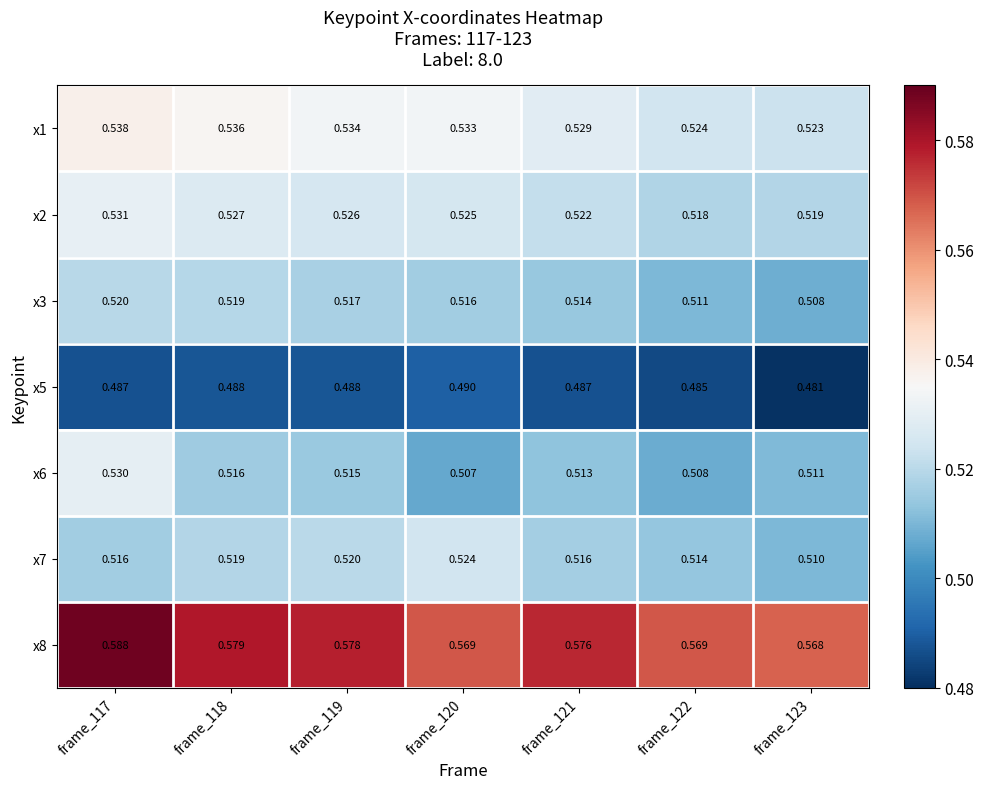

Reading left to right, list all the values displayed in this chart.

x1: frame_117=0.5	frame_118=0.5	frame_119=0.5	frame_120=0.5	frame_121=0.5	frame_122=0.5	frame_123=0.5
x2: frame_117=0.5	frame_118=0.5	frame_119=0.5	frame_120=0.5	frame_121=0.5	frame_122=0.5	frame_123=0.5
x3: frame_117=0.5	frame_118=0.5	frame_119=0.5	frame_120=0.5	frame_121=0.5	frame_122=0.5	frame_123=0.5
x5: frame_117=0.5	frame_118=0.5	frame_119=0.5	frame_120=0.5	frame_121=0.5	frame_122=0.5	frame_123=0.5
x6: frame_117=0.5	frame_118=0.5	frame_119=0.5	frame_120=0.5	frame_121=0.5	frame_122=0.5	frame_123=0.5
x7: frame_117=0.5	frame_118=0.5	frame_119=0.5	frame_120=0.5	frame_121=0.5	frame_122=0.5	frame_123=0.5
x8: frame_117=0.6	frame_118=0.6	frame_119=0.6	frame_120=0.6	frame_121=0.6	frame_122=0.6	frame_123=0.6